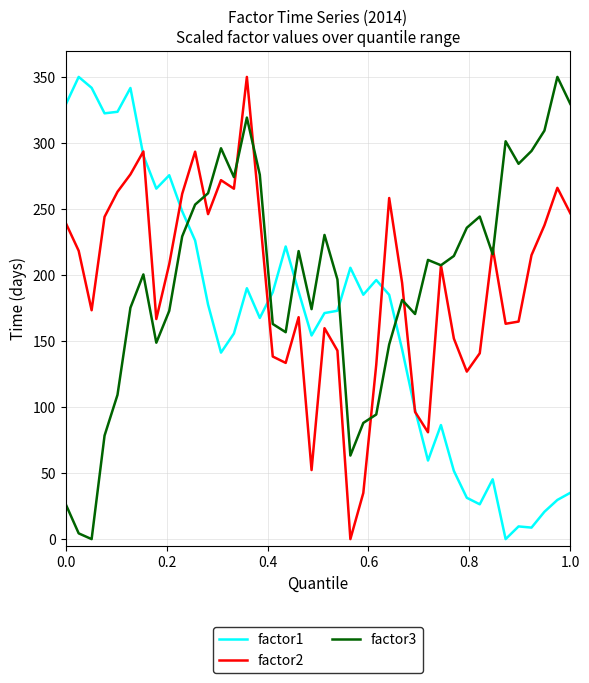

How many lines are shown in the chart?

3